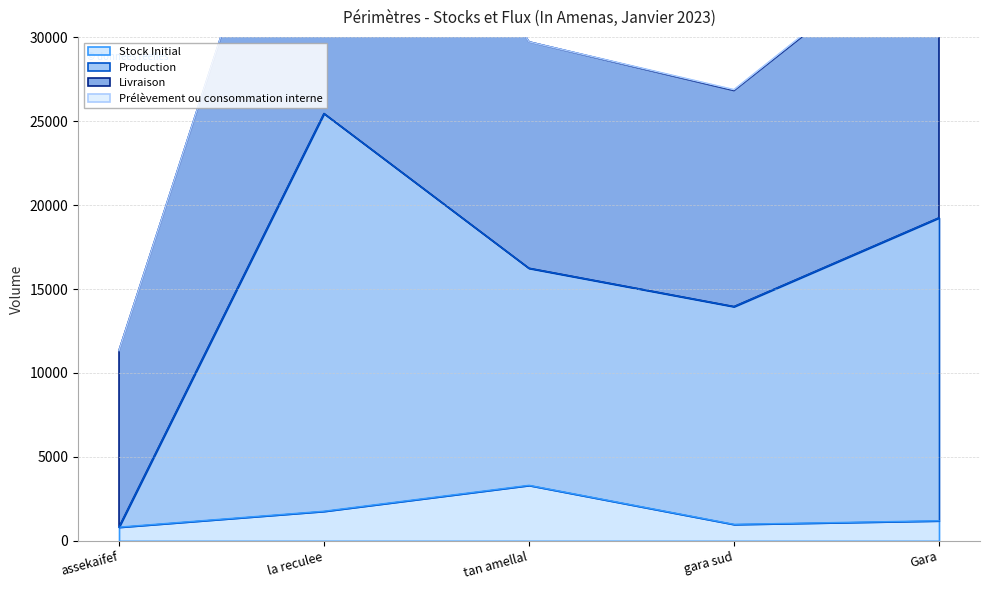

In Stock Initial, how many points are lower than both neighbors (excluding endpoints)?

1